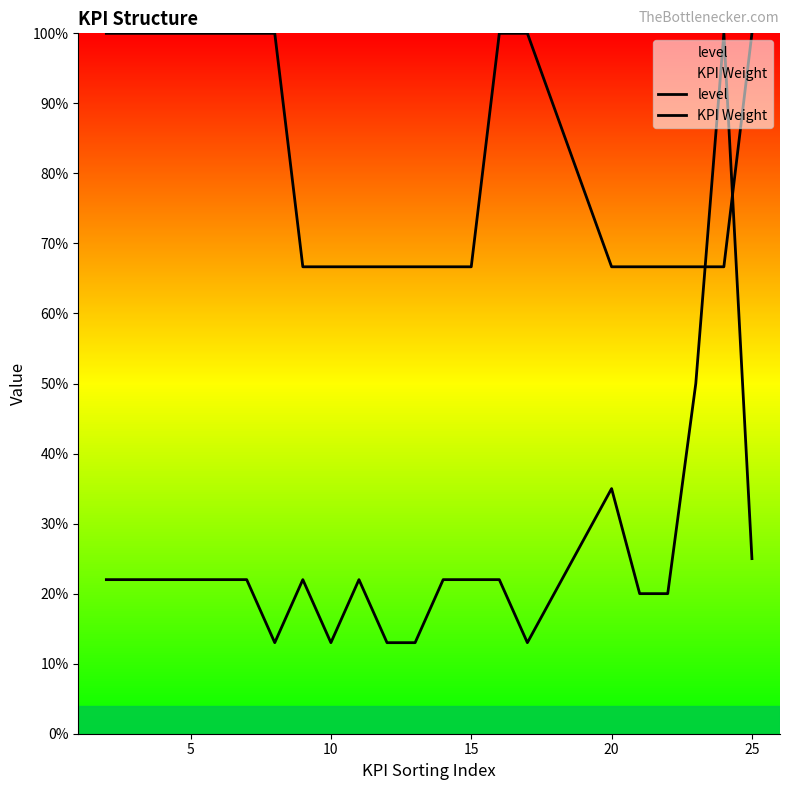

Does the chart display data point markers on the line(s)?

No